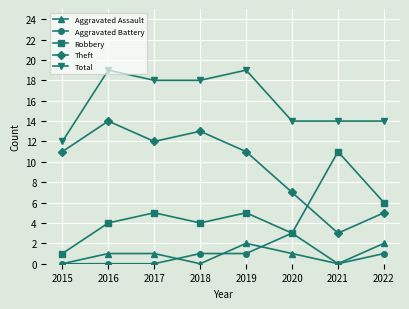

What is the value of the Aggravated Assault point at the 8th from the left?

2